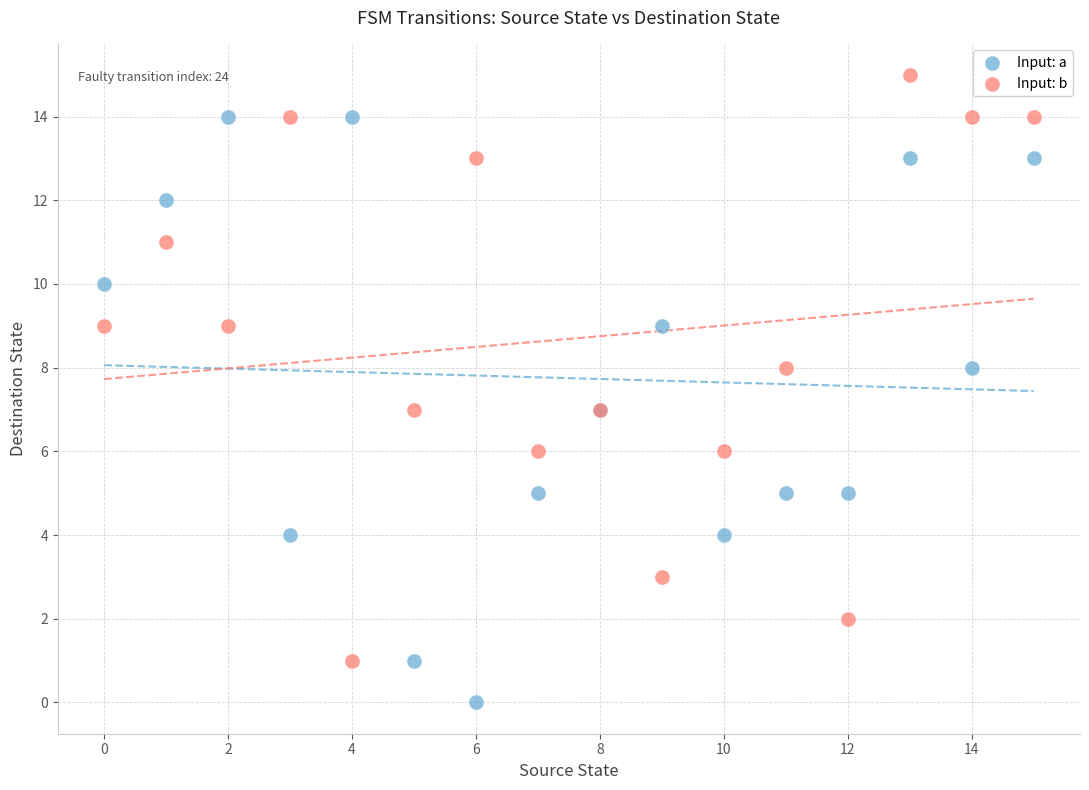

Which series contains the highest Y value?

Input: b